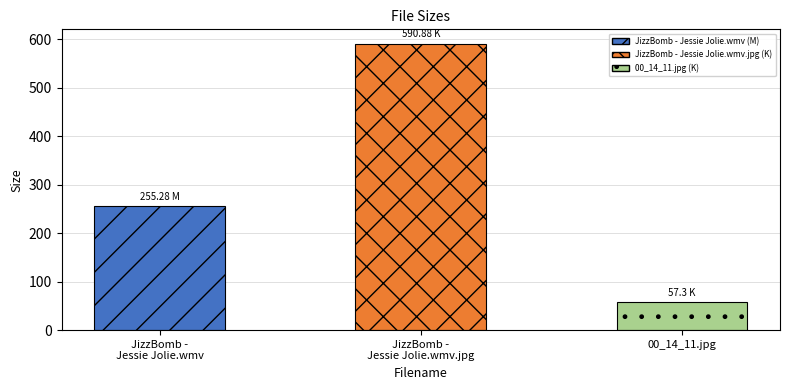

What is the maximum value shown in the chart?

590.9